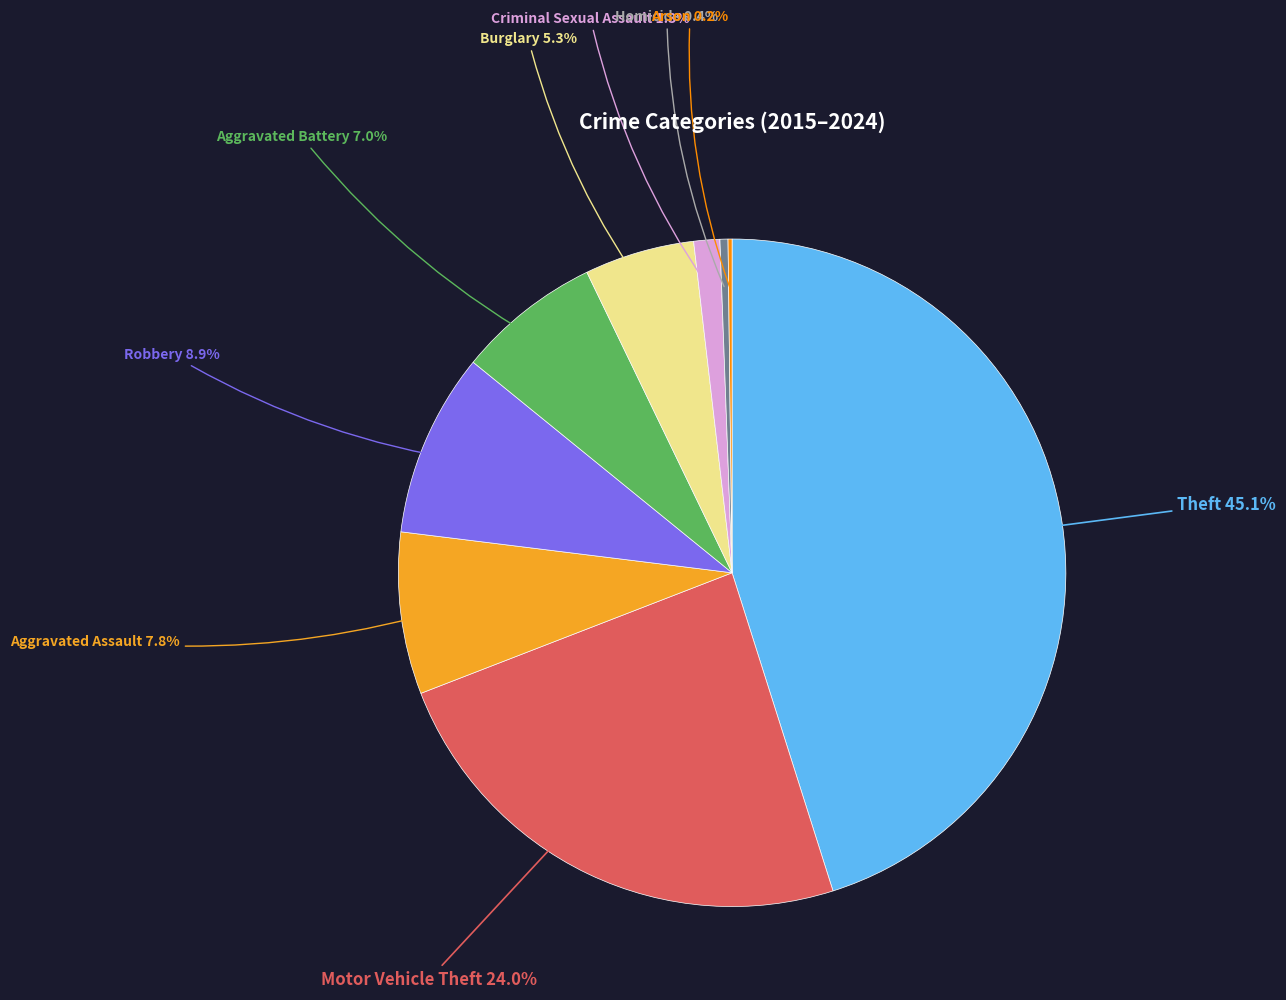

Is there a majority slice in this chart?

No